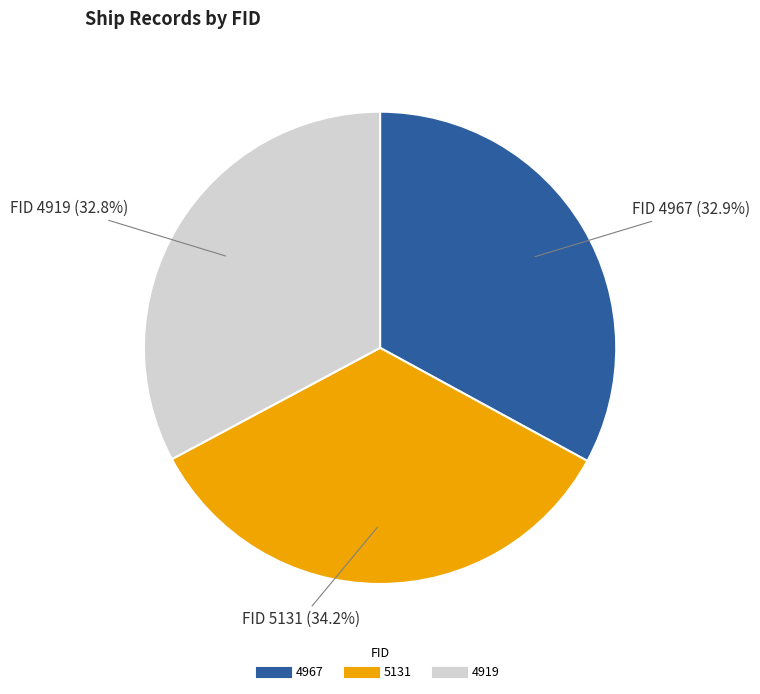

Which has a higher value, 4967 or 5131?

5131